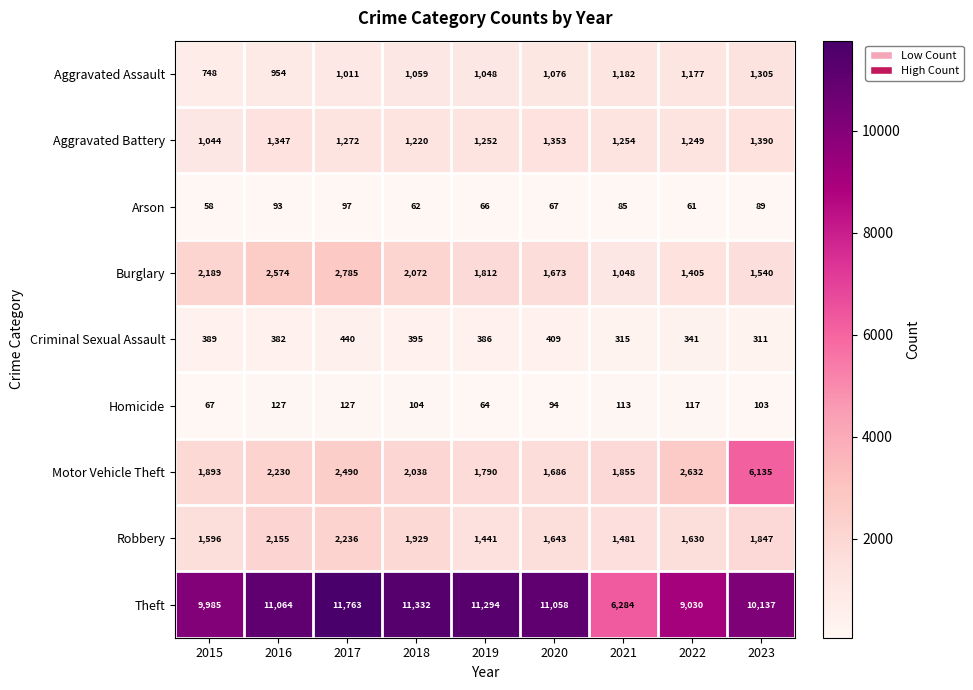

What is the average value of the Aggravated Assault series?

1062